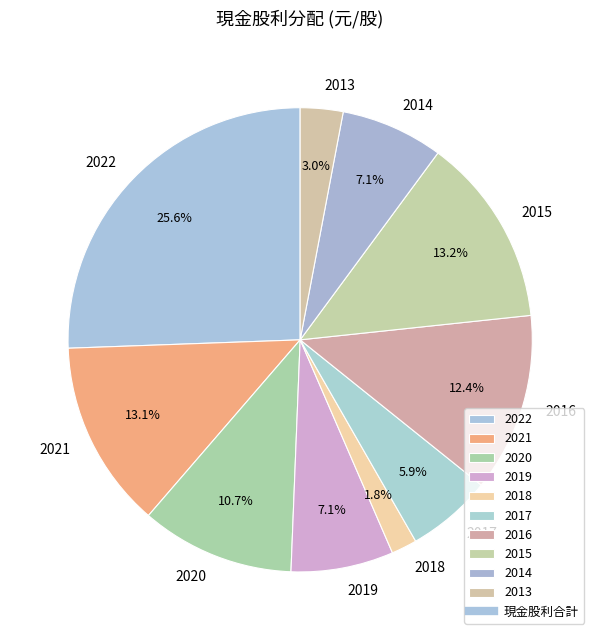

To the nearest percent, what is the difference between the 2019 and 2018 slice percentages?

5%